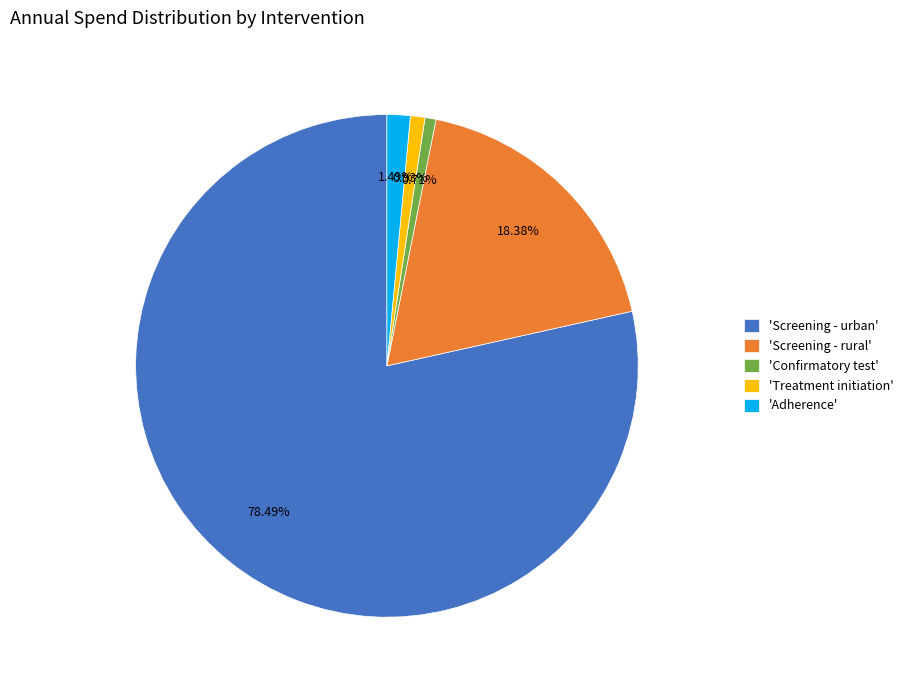

To the nearest percent, what is the average slice percentage?

20%